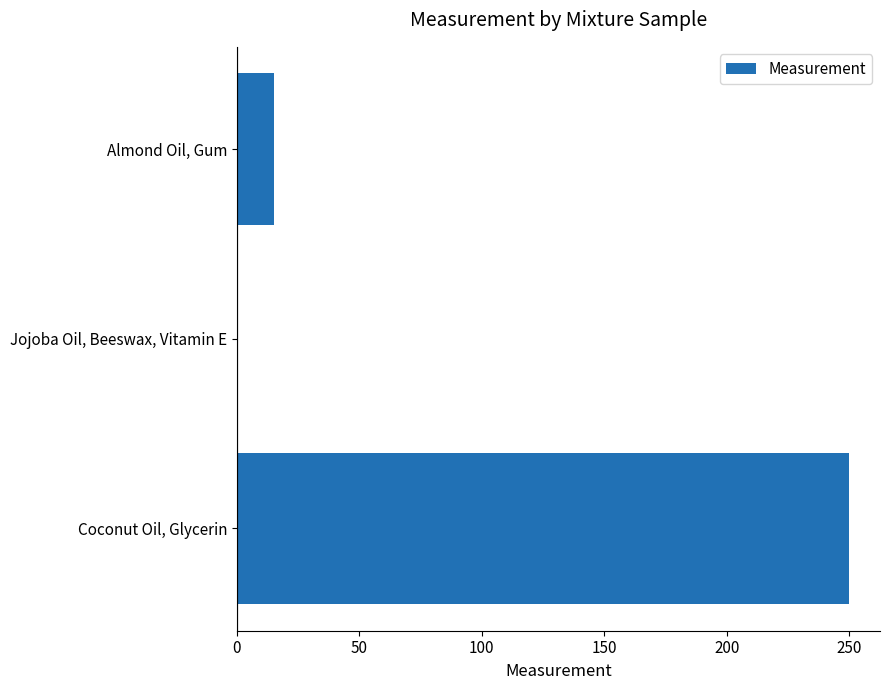

What is the maximum value shown in the chart?

250.0